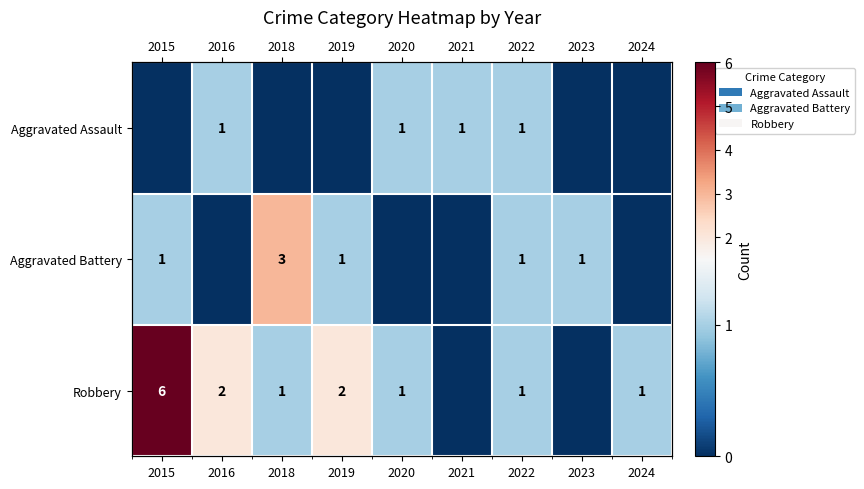

The Robbery series shows 3 at 2015. True or false?

False